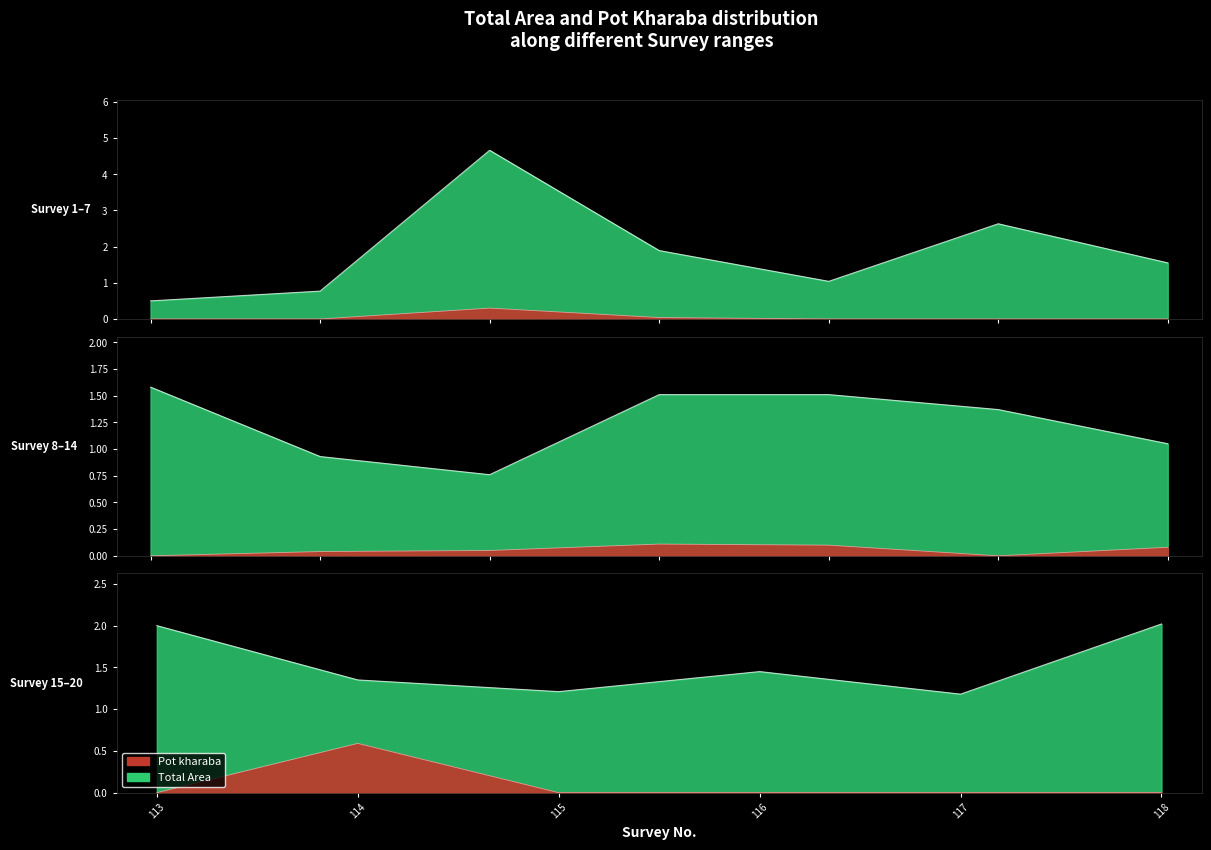

Reading left to right, transcribe all the data shown in this chart.

Total Area: 1=0.5	100=0.8	101=4.7	102=1.9	103=1.0	104=2.6	105=1.6	106=1.6	107=0.9	108=0.8	109=1.5	110=1.5	111=1.4	112=1.1	113=2.0	114=1.4	115=1.2	116=1.4	117=1.2	118=2.0
Pot kharaba: 1=0.0	100=0.0	101=0.3	102=0.0	103=0.0	104=0.0	105=0.0	106=0.0	107=0.0	108=0.1	109=0.1	110=0.1	111=0.0	112=0.1	113=0.0	114=0.6	115=0.0	116=0.0	117=0.0	118=0.0